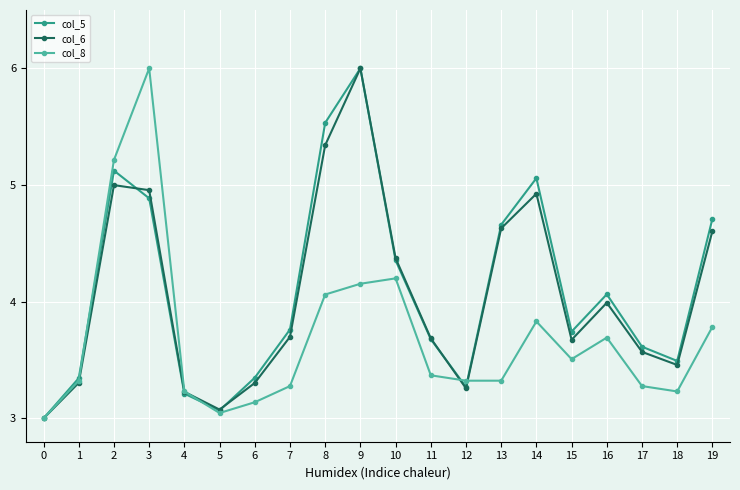

After their last crossing, which series has the higher values: col_8 or col_5?

col_5